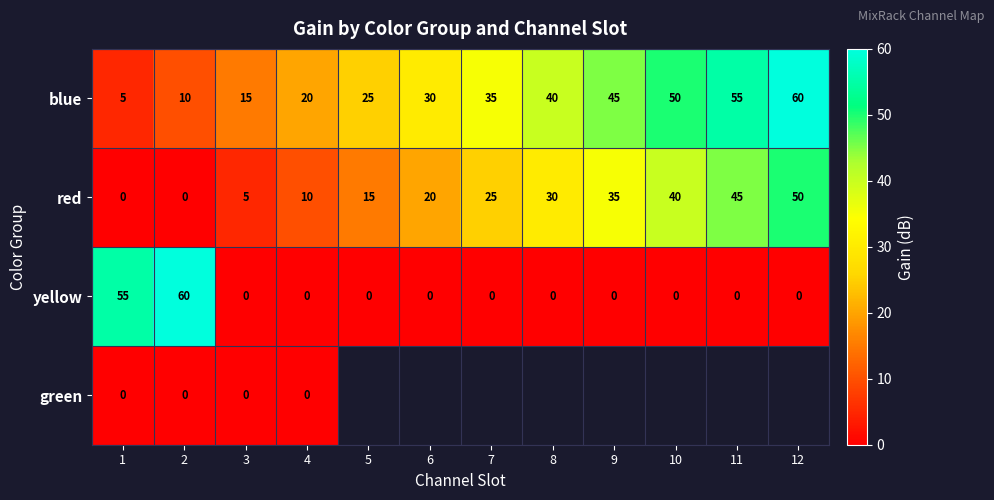

At which label is red closest to 25?

7